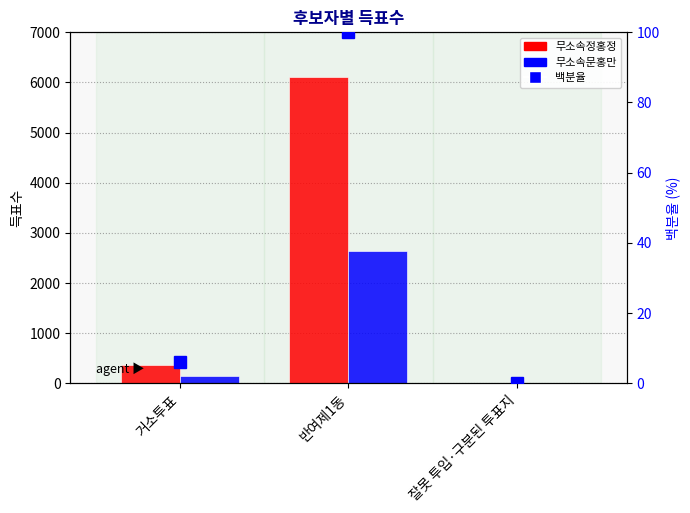

How many data points in 무소속정홍정 are less than 374?

1